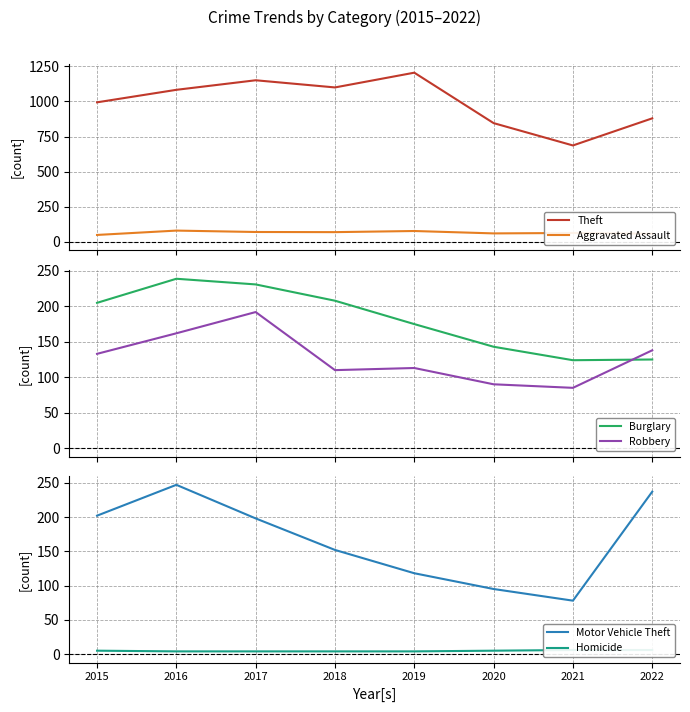

What is the difference between the highest and lowest values at 2021?

681